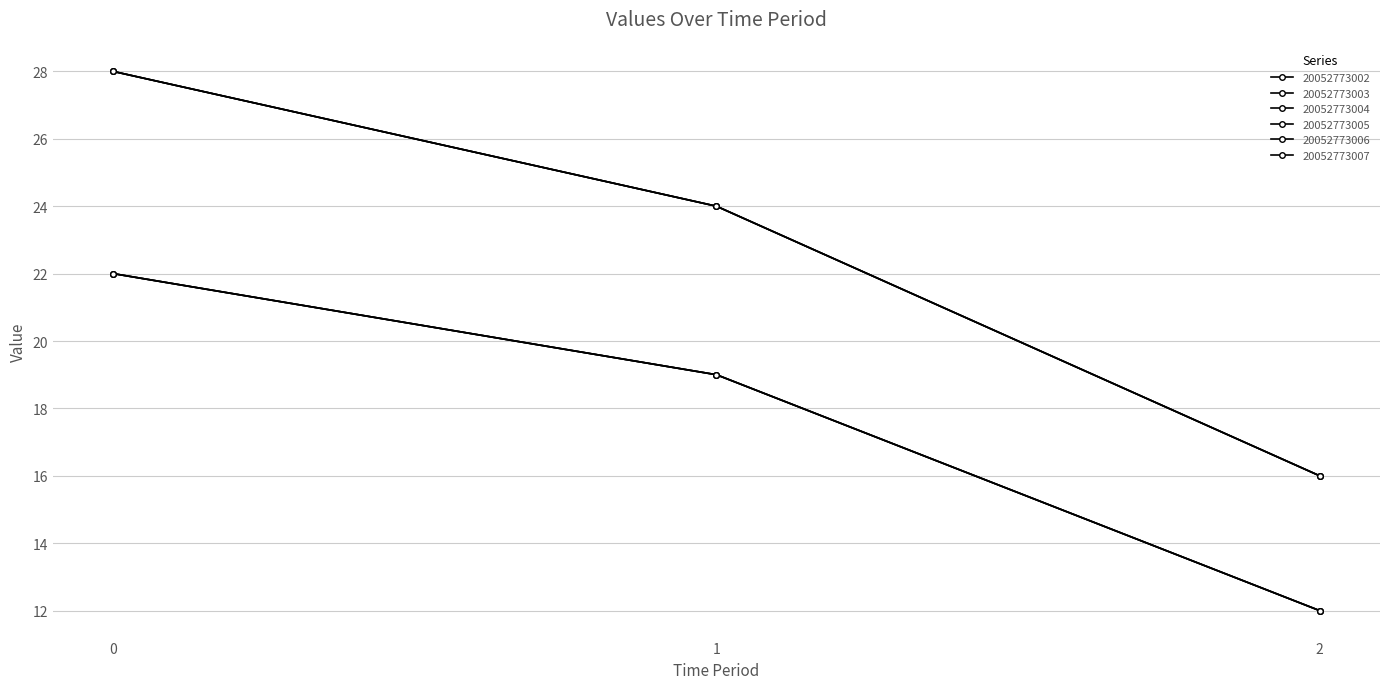

At which label is 20052773005 closest to 17?

1